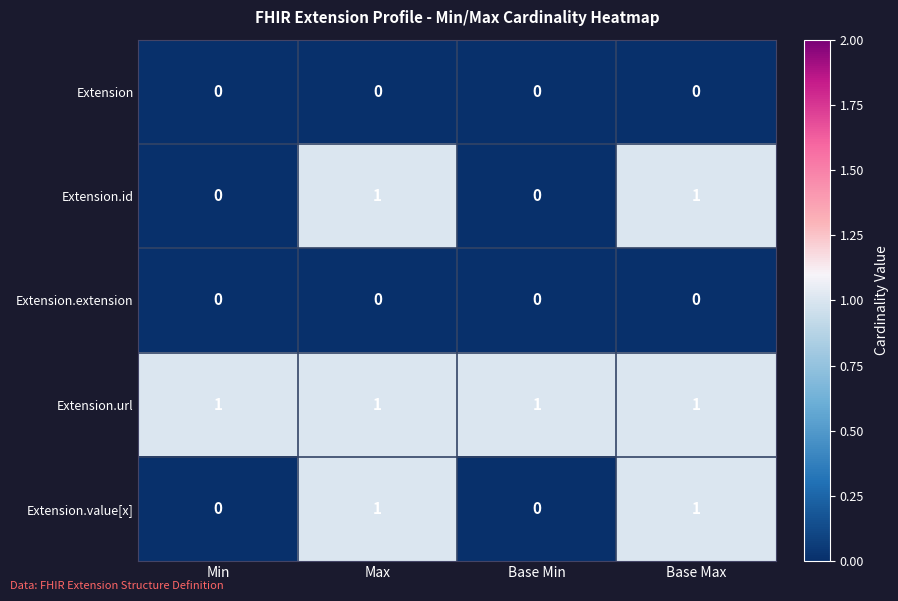

What is the difference between the highest and lowest values at Min?

1